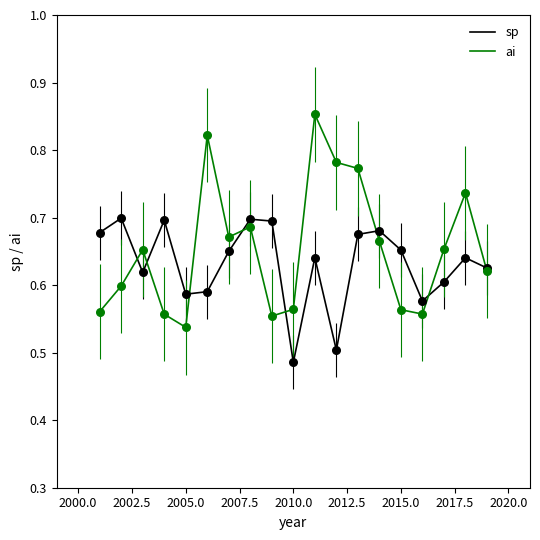

What are all the series names shown in the legend?

sp, ai